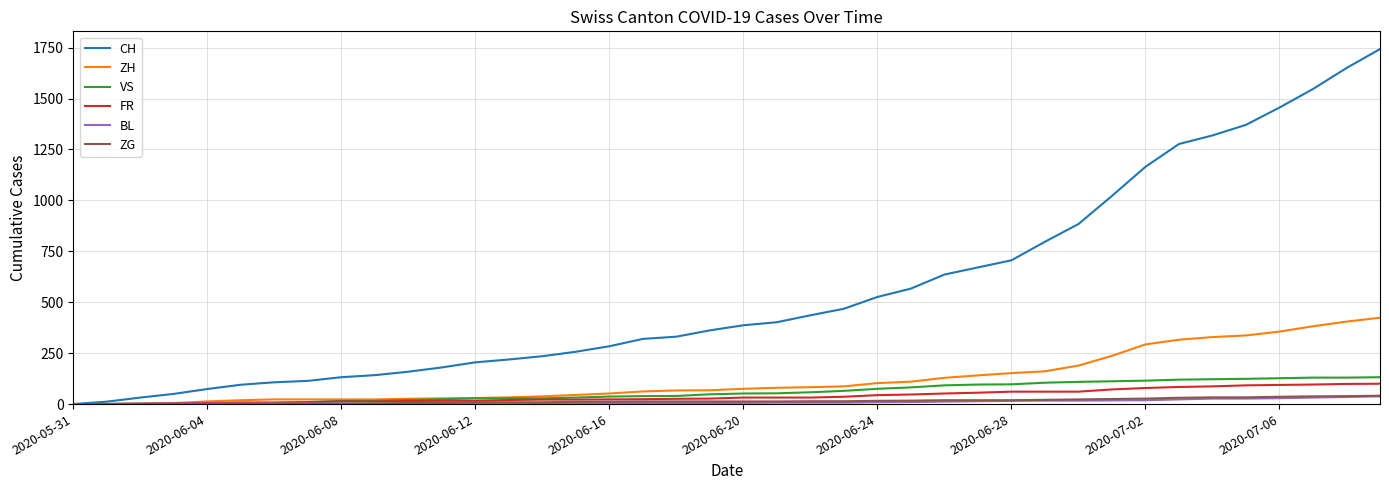

How many lines are shown in the chart?

6